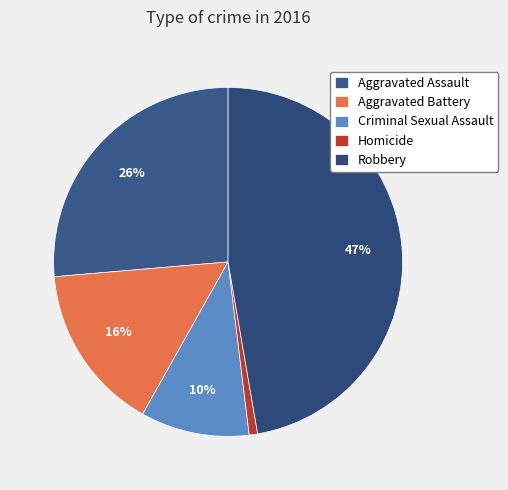

Does any single category account for the majority?

No